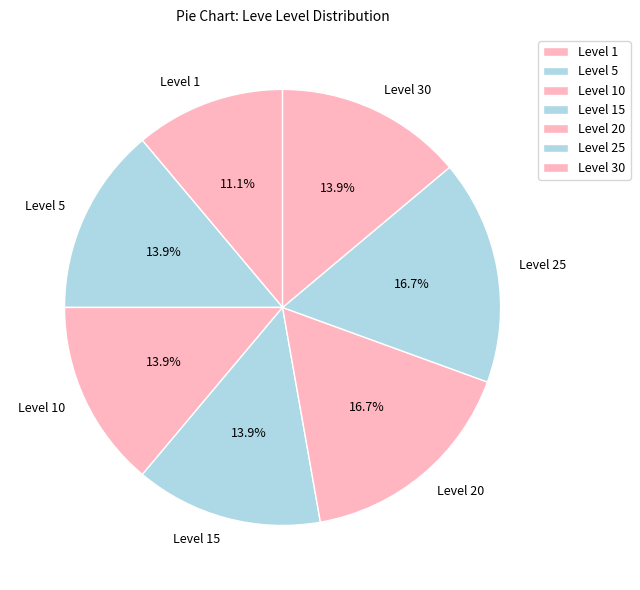

To the nearest percent, what is the difference between the largest and smallest slice percentages?

6%